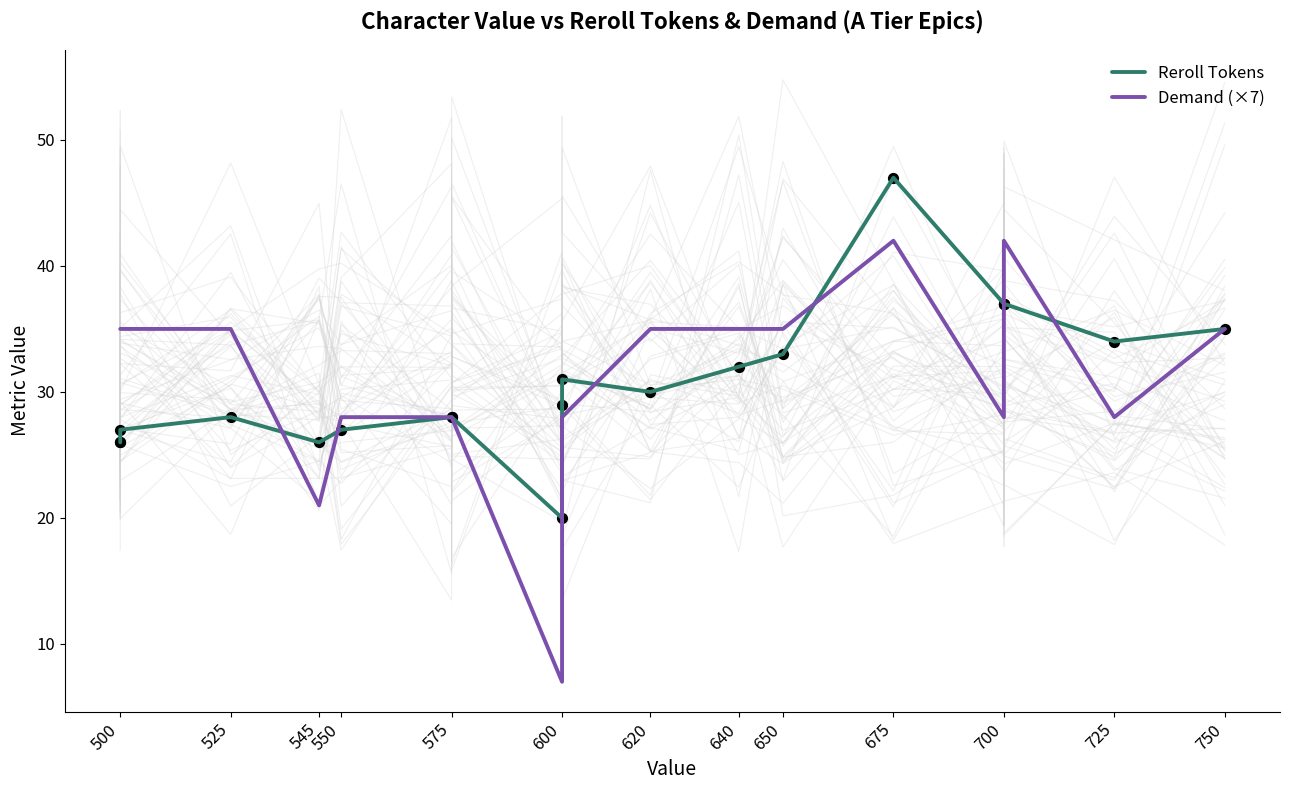

Which series reaches the minimum Y coordinate?

Demand (×7)